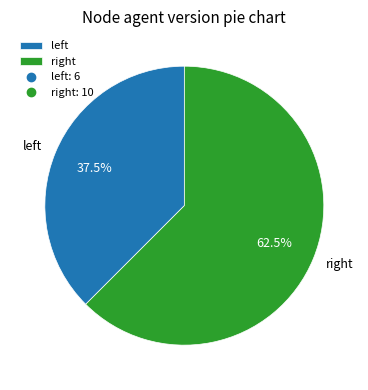

How many segments does this pie chart have?

2